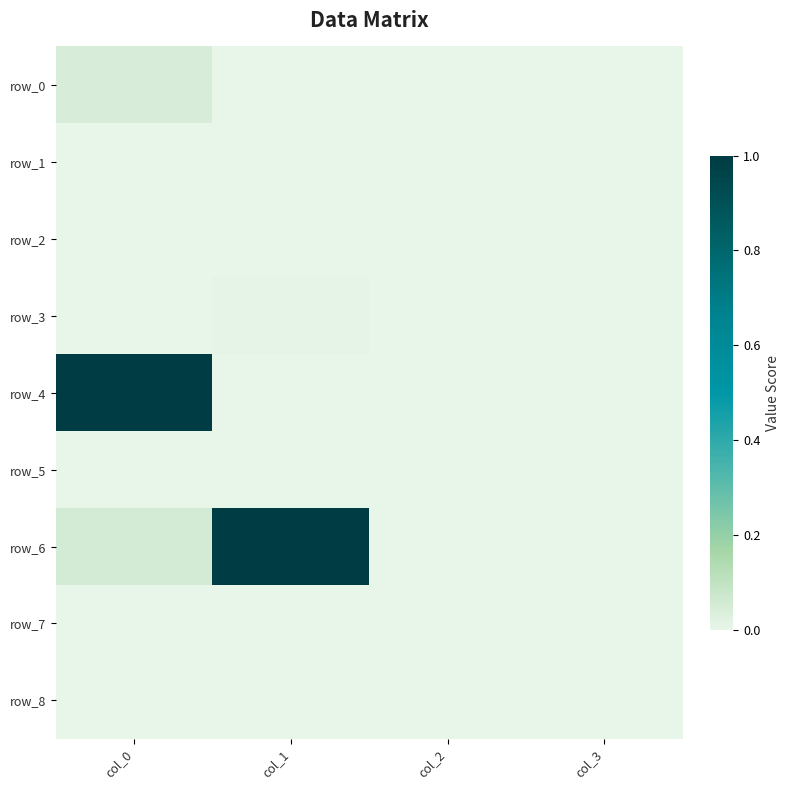

At how many categories does at least one series exceed 0?

2